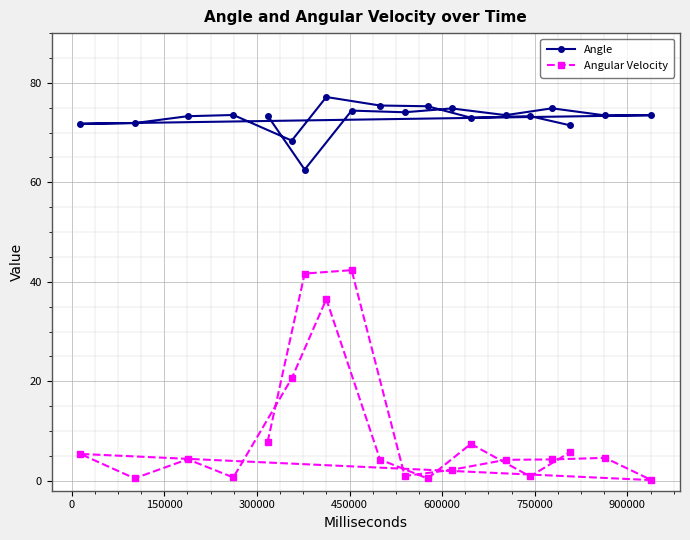

How many distinct data groups are displayed?

2